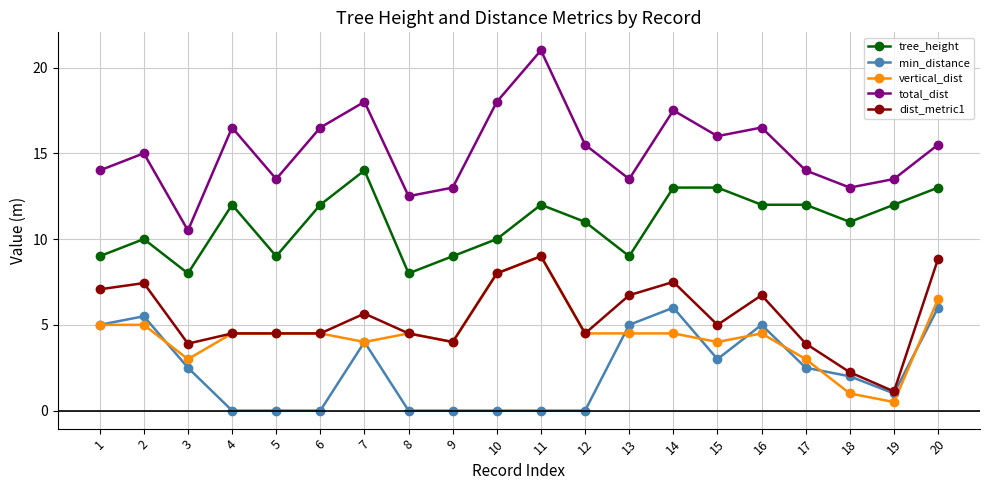

What is the total value across all series at 16?

44.7